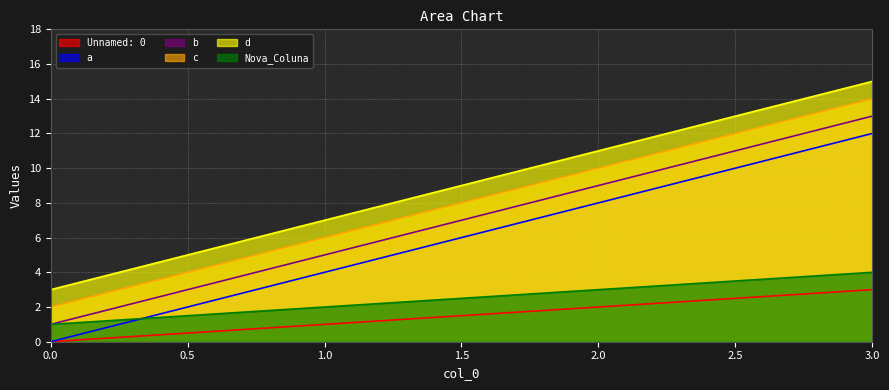

Which series has the largest total across all categories?

d